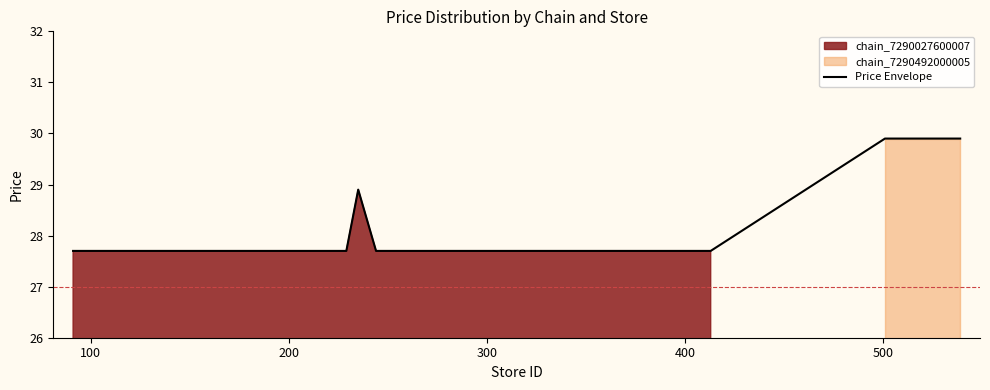

How many distinct data groups are displayed?

2